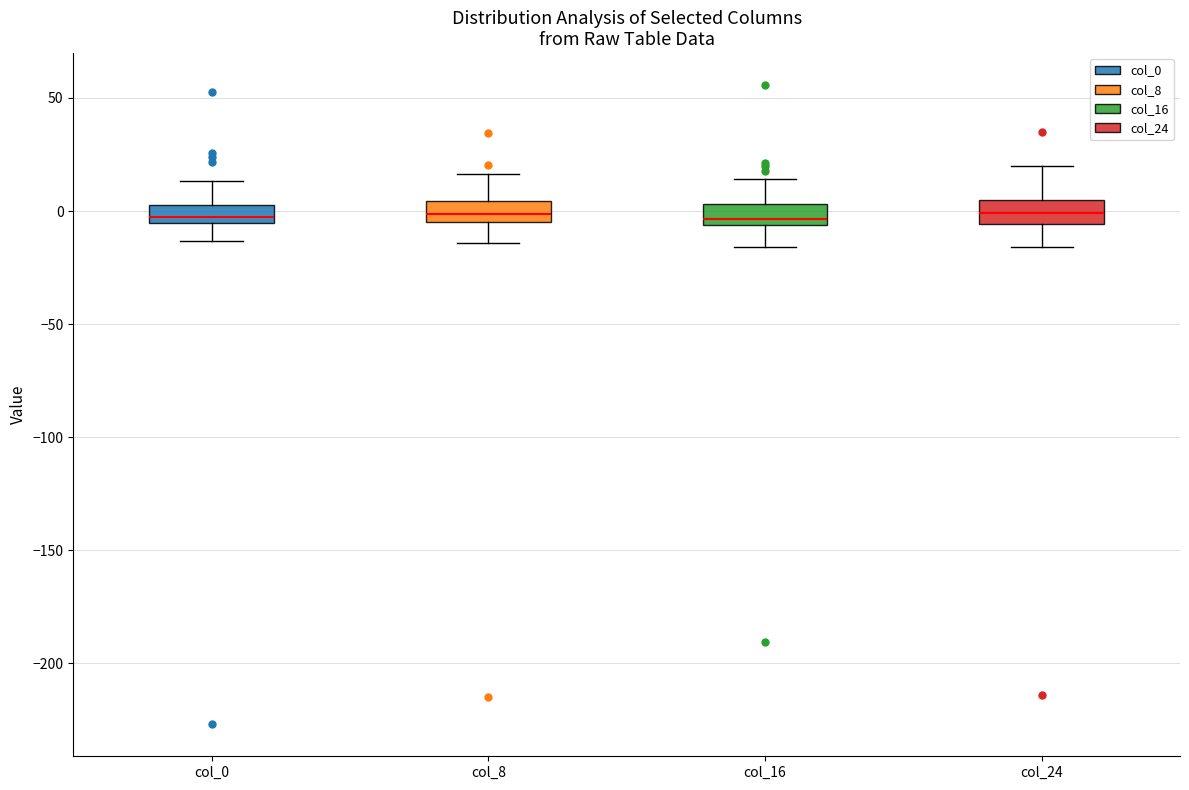

Reading left to right, transcribe this box plot: for each box, give where its median line is, the range the box spans, and where its two whiskers end, as read against the y-axis. The values are not printed on the chart, so give them approximately, as read against the axis.

col_0: median -5 (just above the box's lower edge), box -5 to 5, whiskers -15 to 15
col_8: median 0, box -5 to 5, whiskers -15 to 15
col_16: median -5 (just above the box's lower edge), box -5 to 5, whiskers -15 to 15
col_24: median 0, box -5 to 5, whiskers -15 to 20